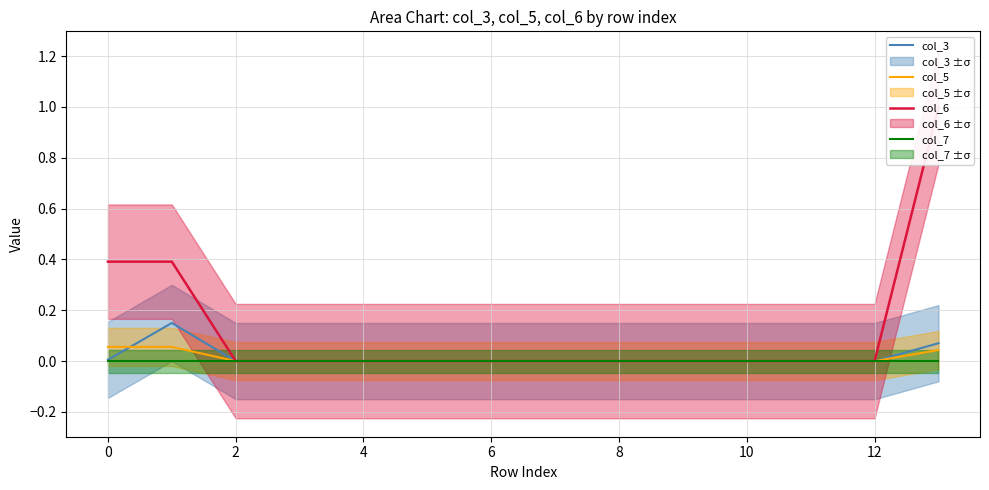

Which category has the lowest value across all series?

2